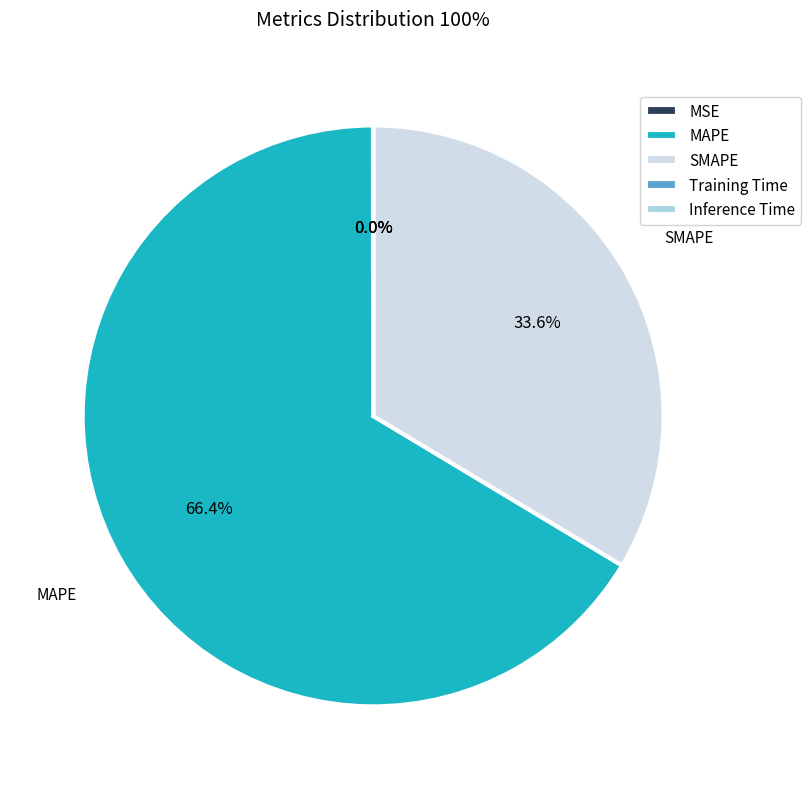

Which slice represents more than half of the pie?

MAPE